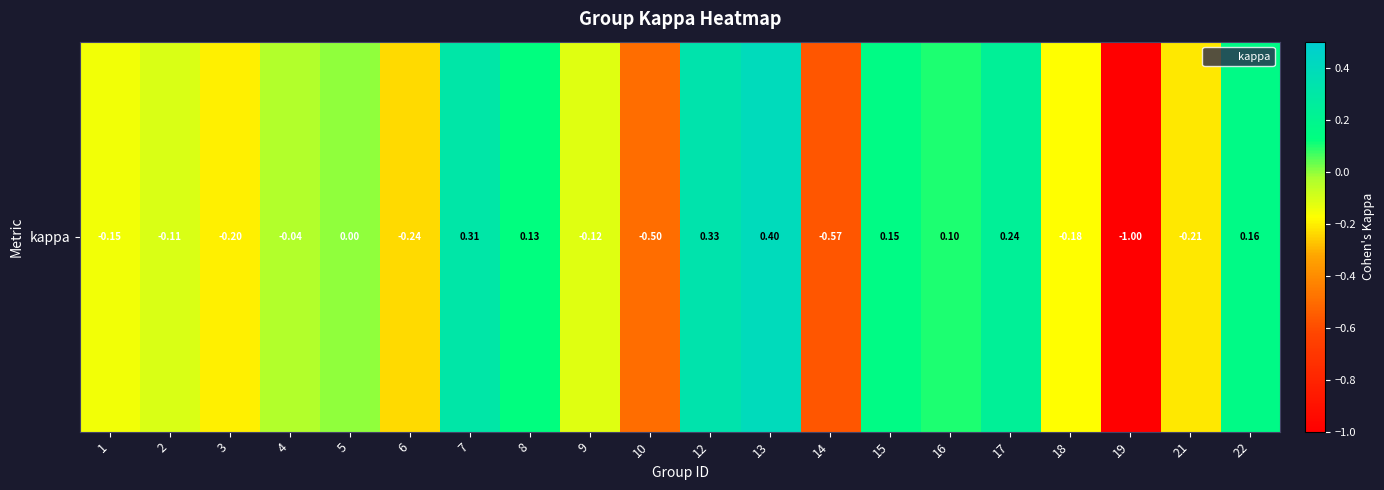

How many values are below zero?

11